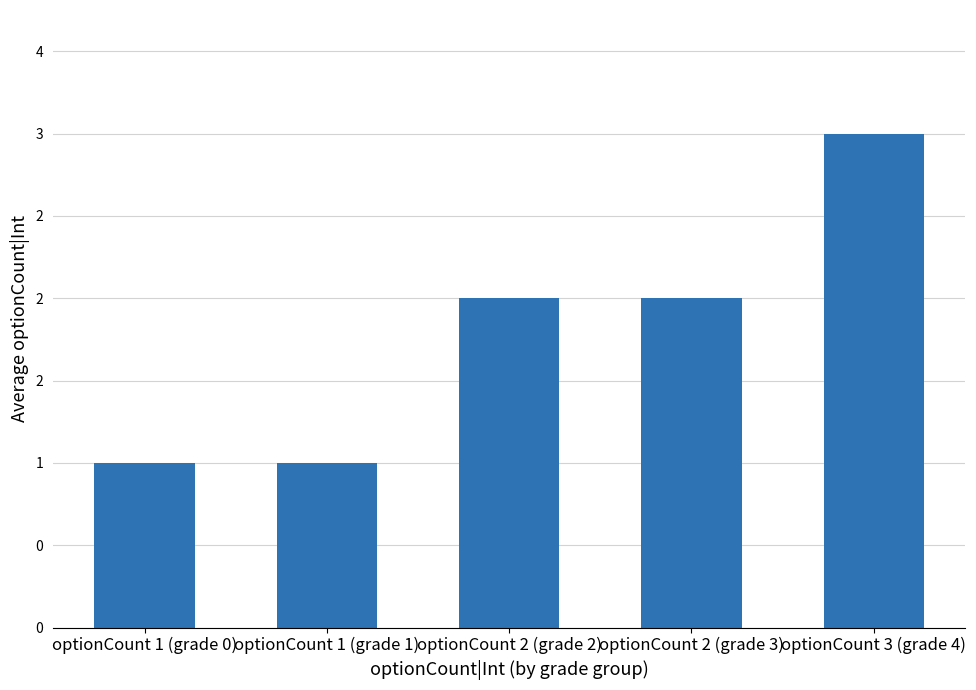

Are the bars horizontal?

No